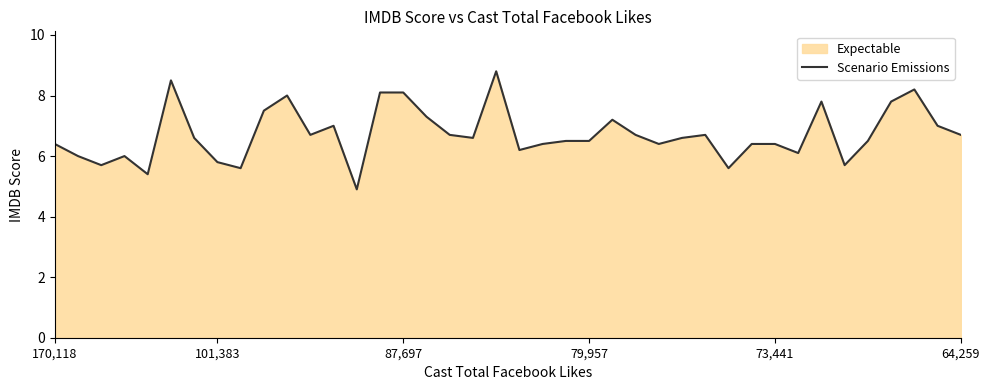

What is the change in value from 13 to 29?

+0.7